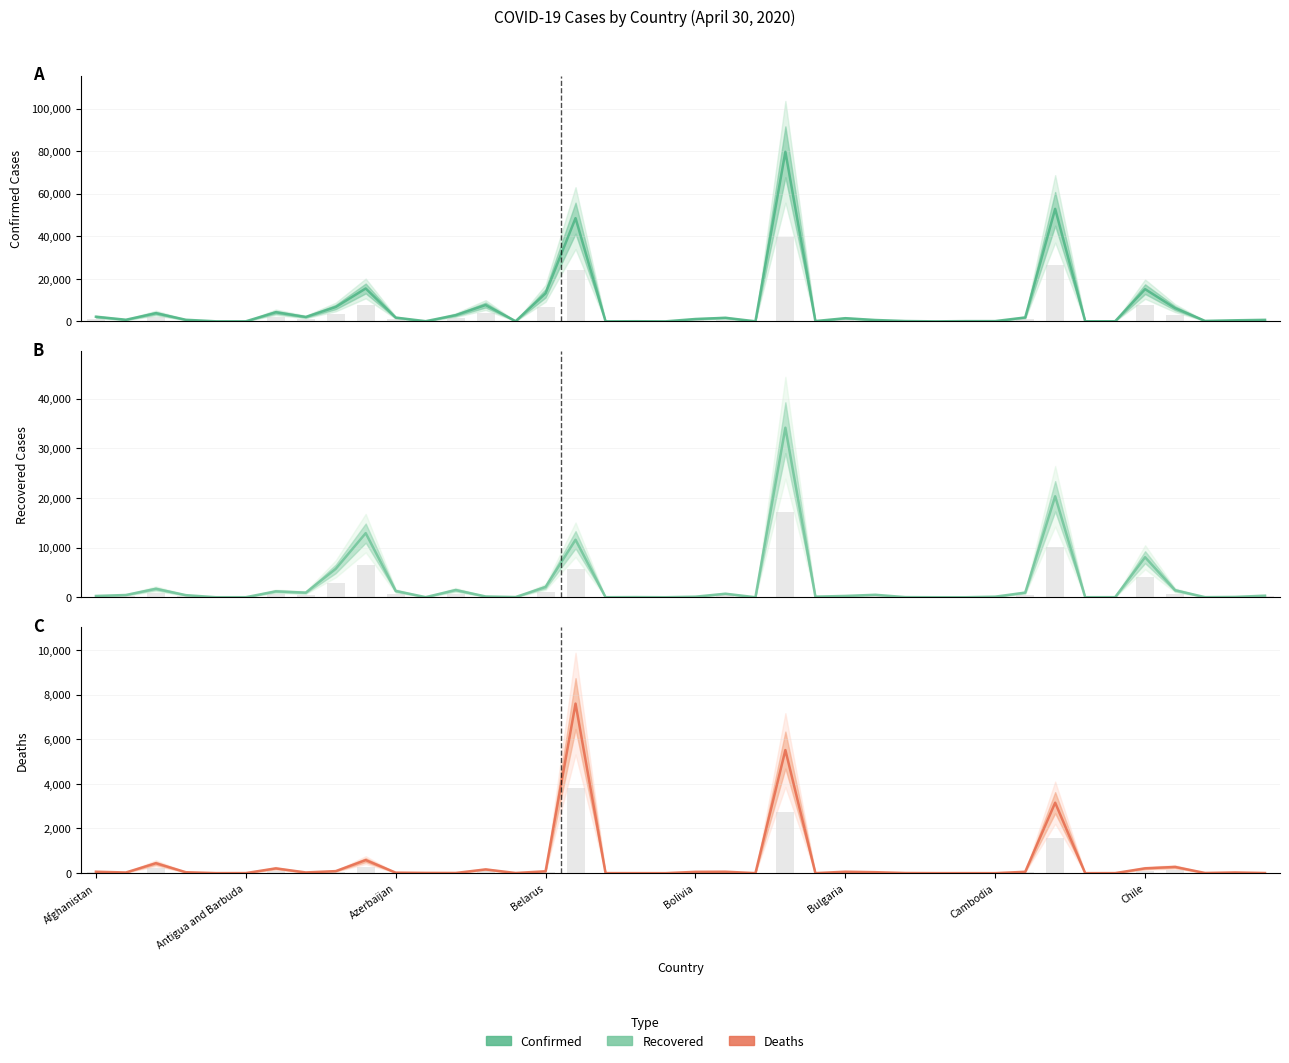

Between 25 and 13, which is larger?

13